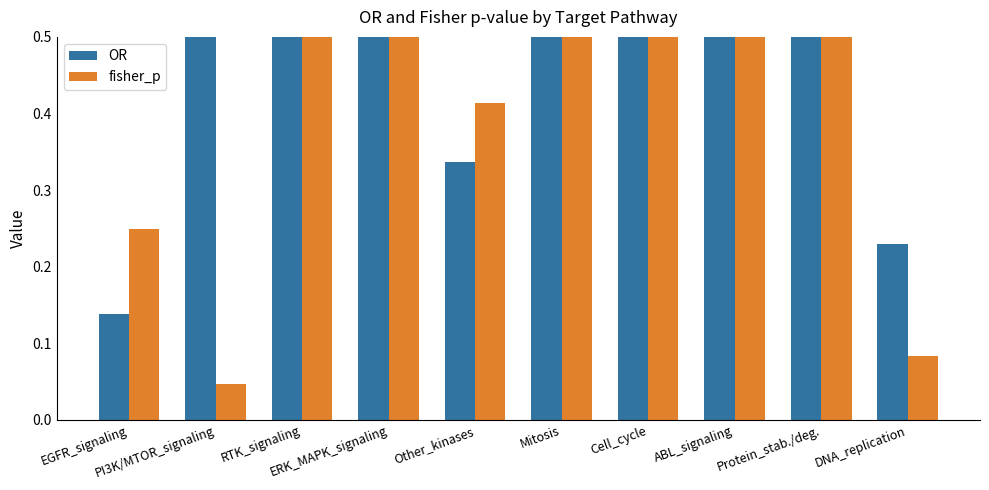

Reading left to right, list all the values displayed in this chart.

OR: EGFR_signaling=0.1	PI3K/MTOR_signaling=7.0	RTK_signaling=7.0	ERK_MAPK_signaling=7.0	Other_kinases=0.3	Mitosis=7.0	Cell_cycle=7.0	ABL_signaling=7.0	Protein_stab./deg.=7.0	DNA_replication=0.2
fisher_p: EGFR_signaling=0.2	PI3K/MTOR_signaling=0.0	RTK_signaling=1.0	ERK_MAPK_signaling=1.0	Other_kinases=0.4	Mitosis=1.0	Cell_cycle=1.0	ABL_signaling=1.0	Protein_stab./deg.=1.0	DNA_replication=0.1